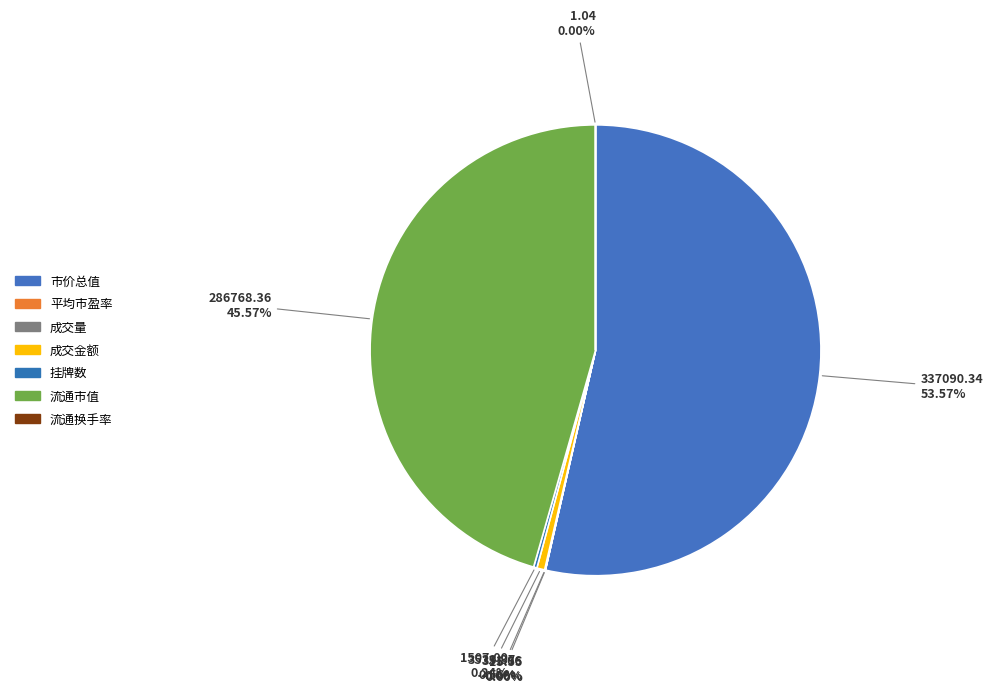

How many segments does this pie chart have?

7